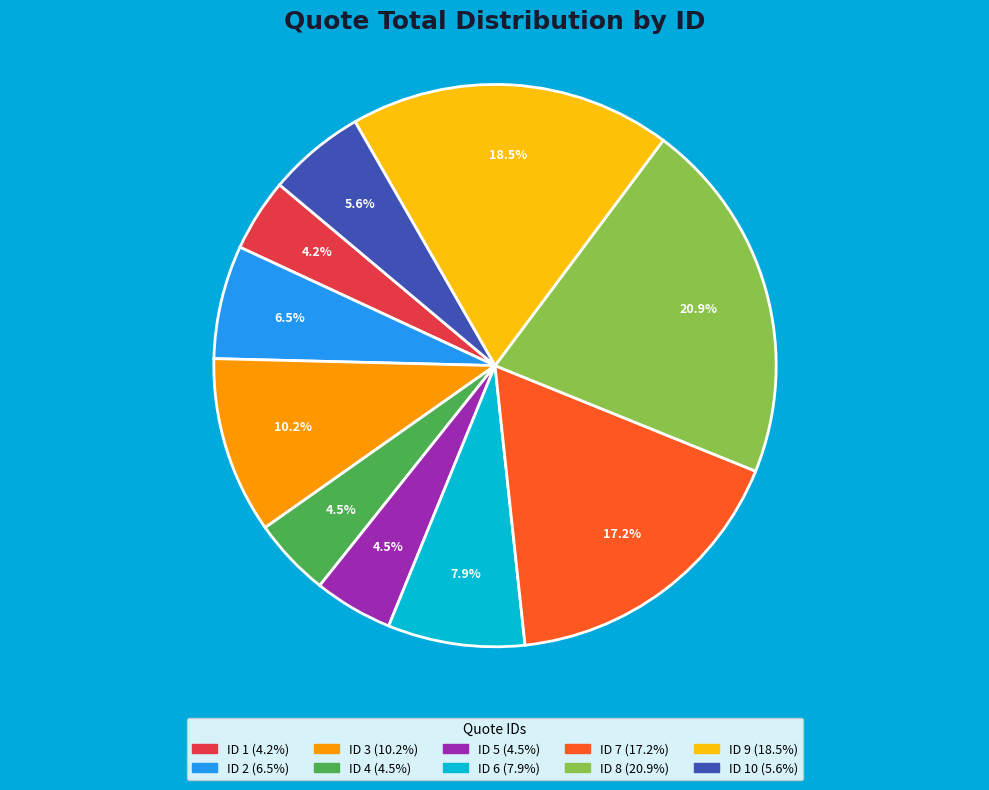

Is there any slice that represents more than half of the pie?

No